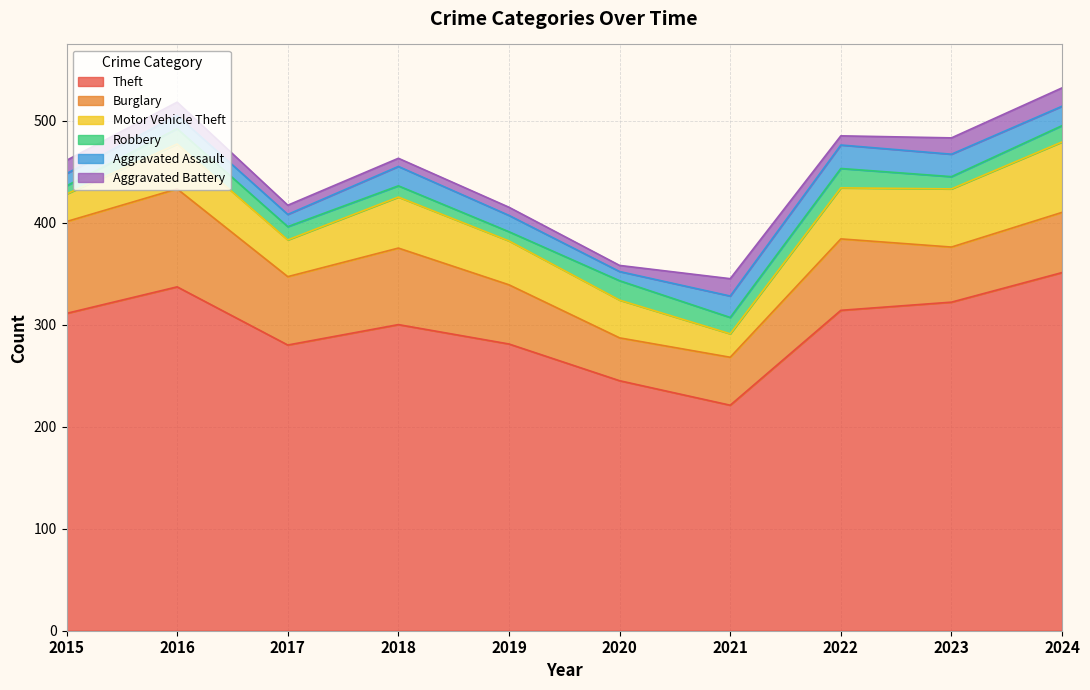

Rank the series by their maximum value, from highest to lowest.

Theft, Burglary, Motor Vehicle Theft, Aggravated Assault, Robbery, Aggravated Battery